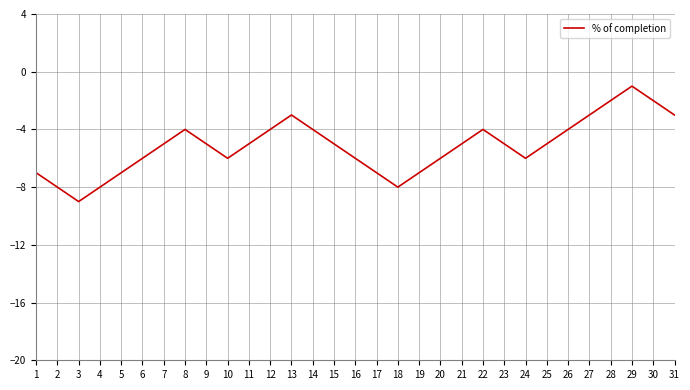

What is the sum of all values?

-160